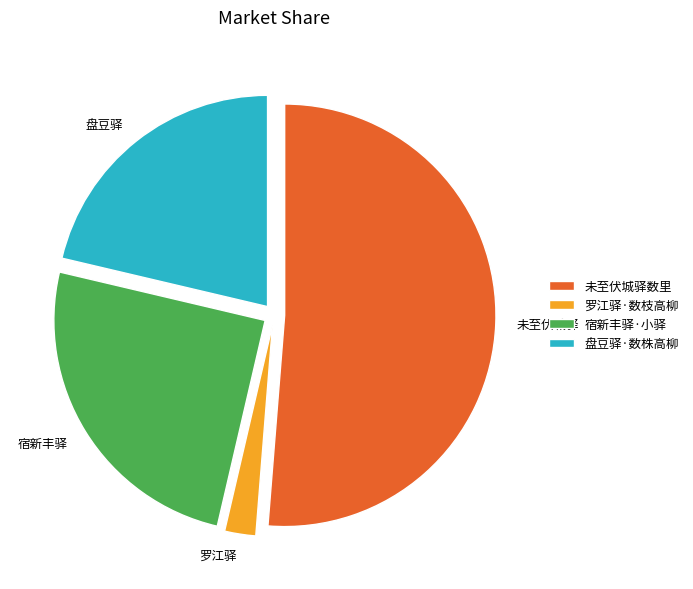

Is the sum of 宿新丰驿·小驿 and 罗江驿·数枝高柳 greater than half?

No